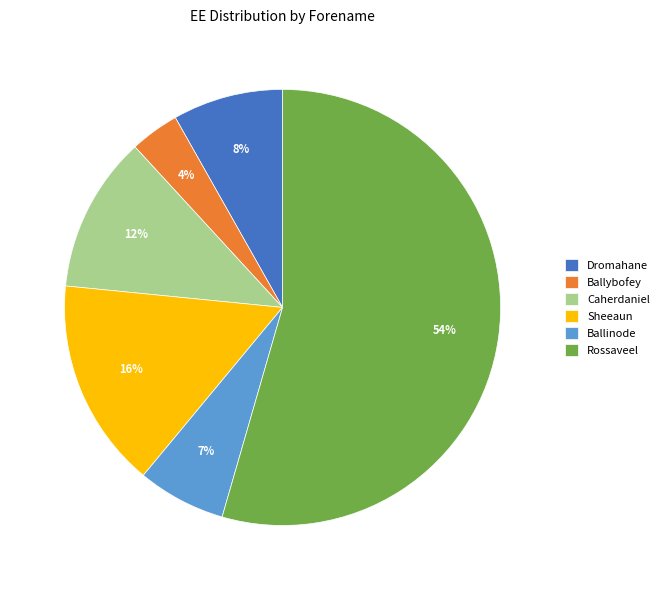

Between Sheeaun and Caherdaniel, which is larger?

Sheeaun